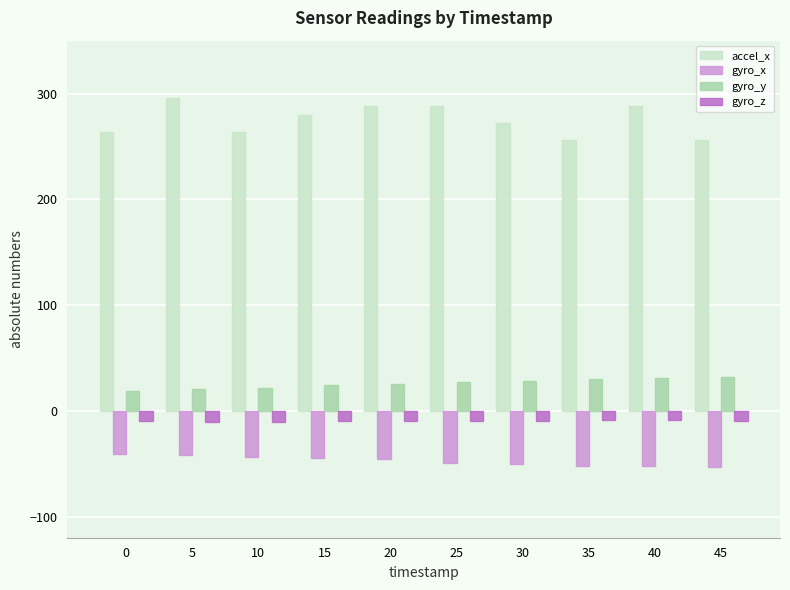

Does the chart contain any negative values?

Yes